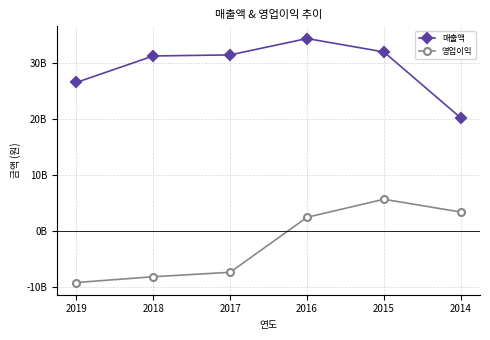

True or false: 매출액 and 영업이익 cross at least once.

False